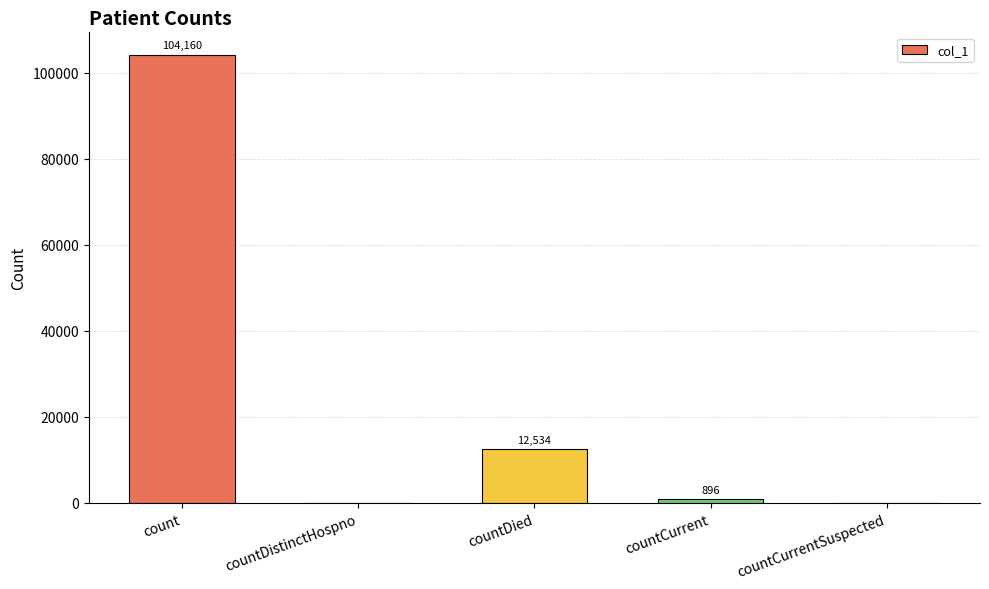

How many values are above zero?

3